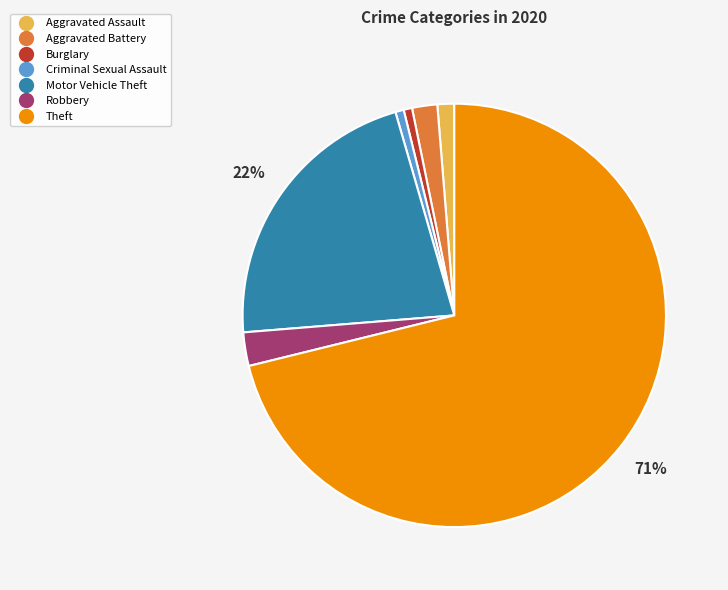

Is there any slice that represents more than half of the pie?

Yes